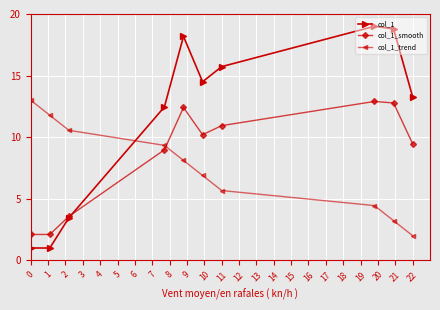

What is the greatest value displayed?

19.0